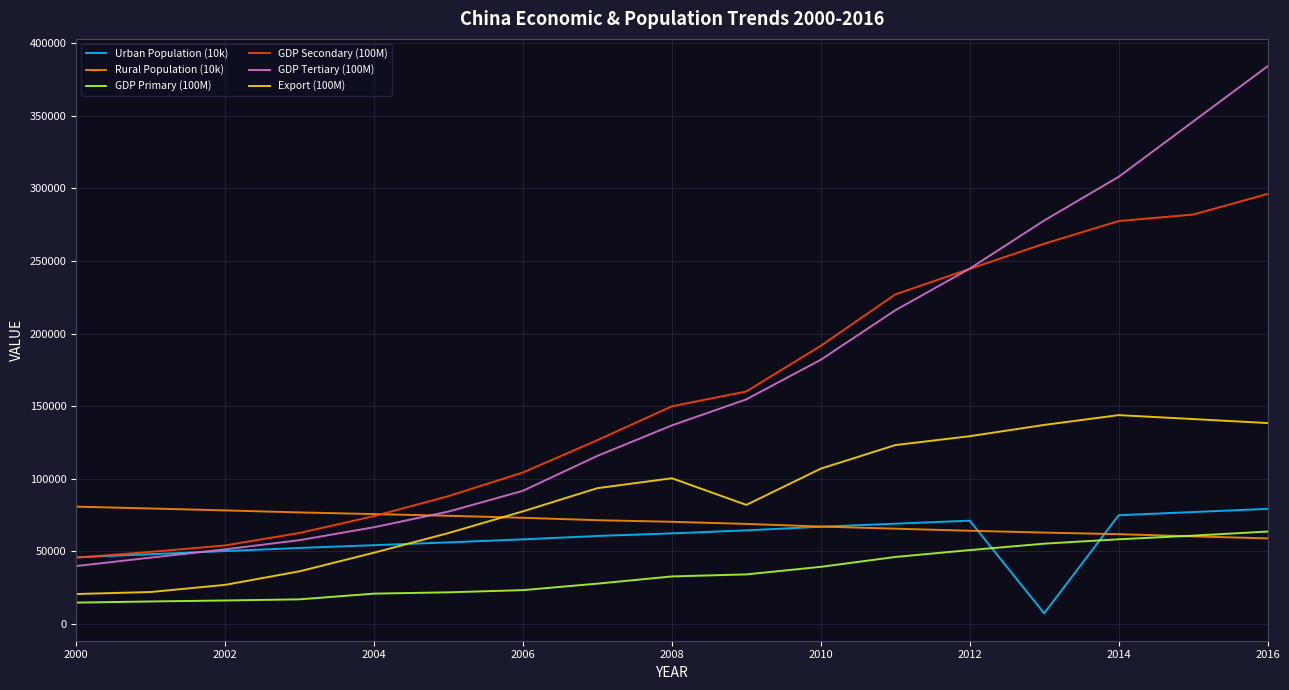

Which series has the largest range (max minus min)?

GDP Tertiary (100M)